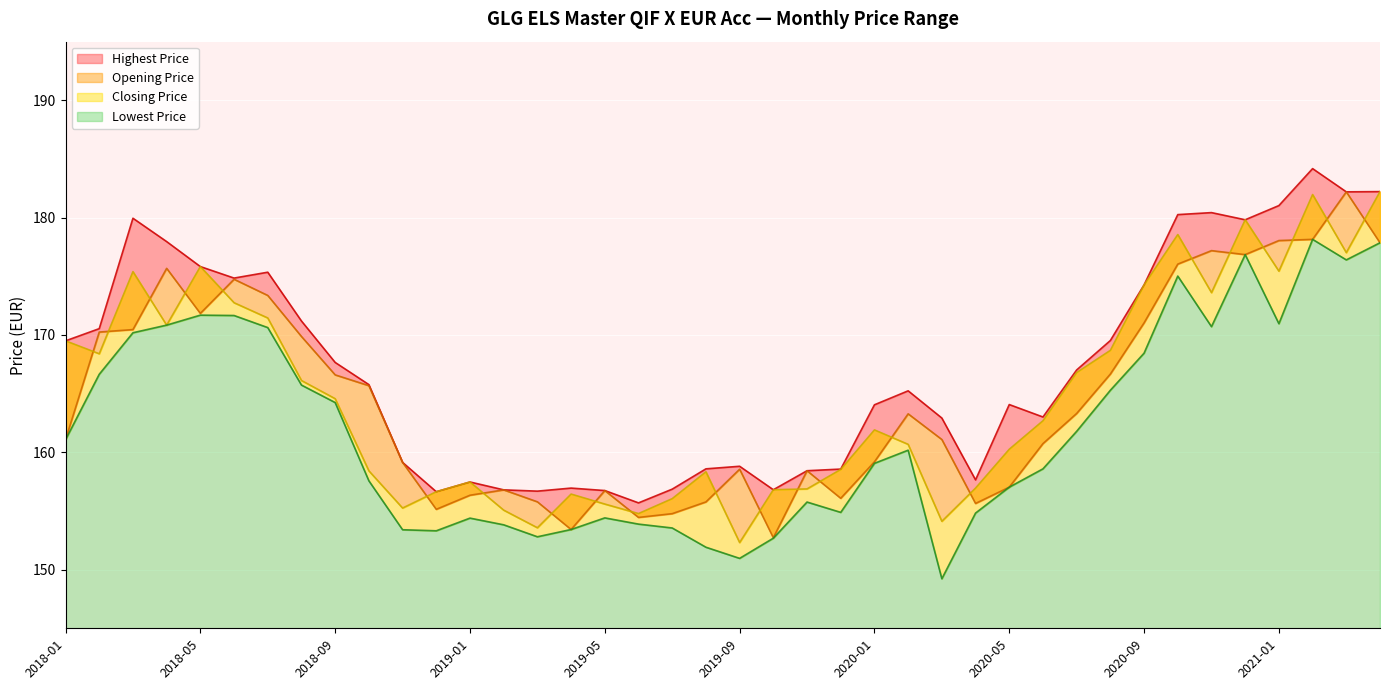

What is the minimum value for Closing Price?

152.3